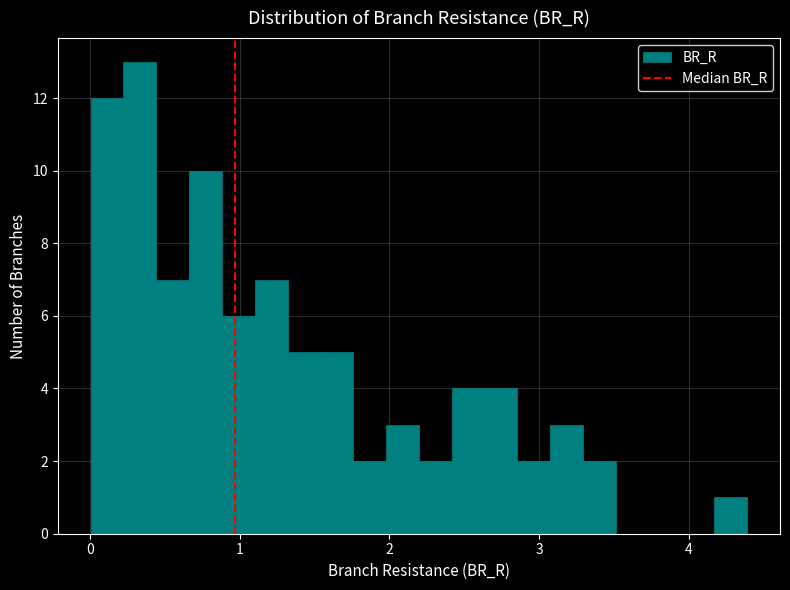

Read against the x-axis, roughly where is the centre of the tallest bar?

0.3